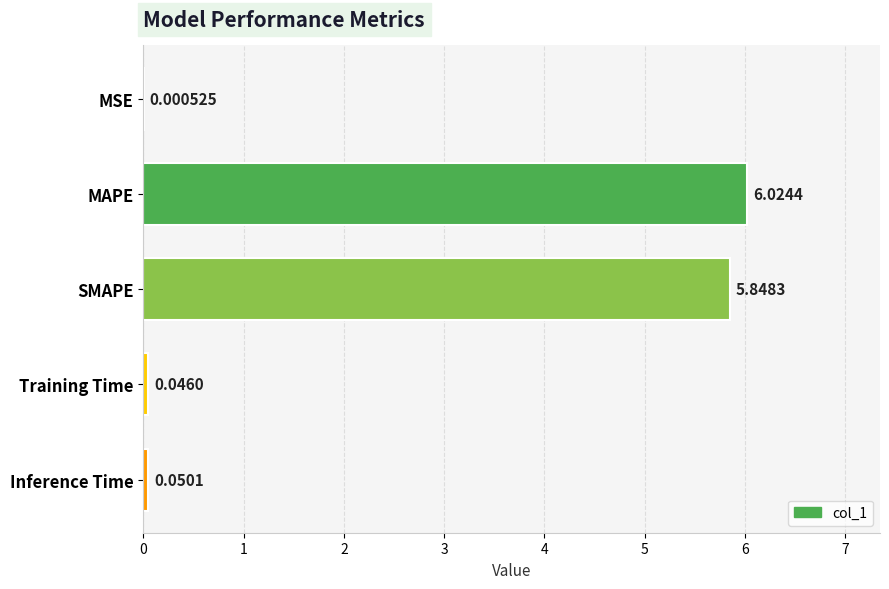

Are the bars horizontal?

Yes